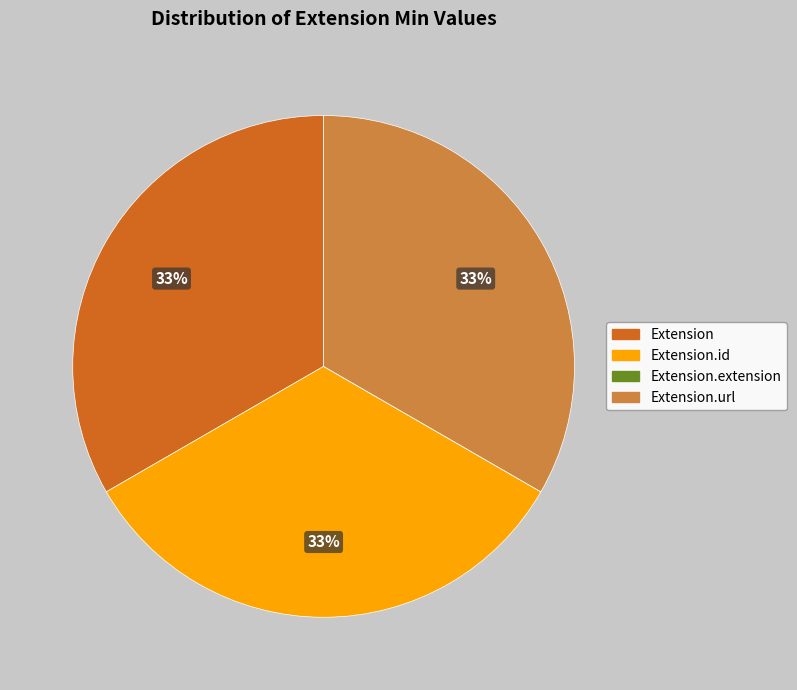

To the nearest percent, what is the difference between the largest and smallest slice percentages?

33%